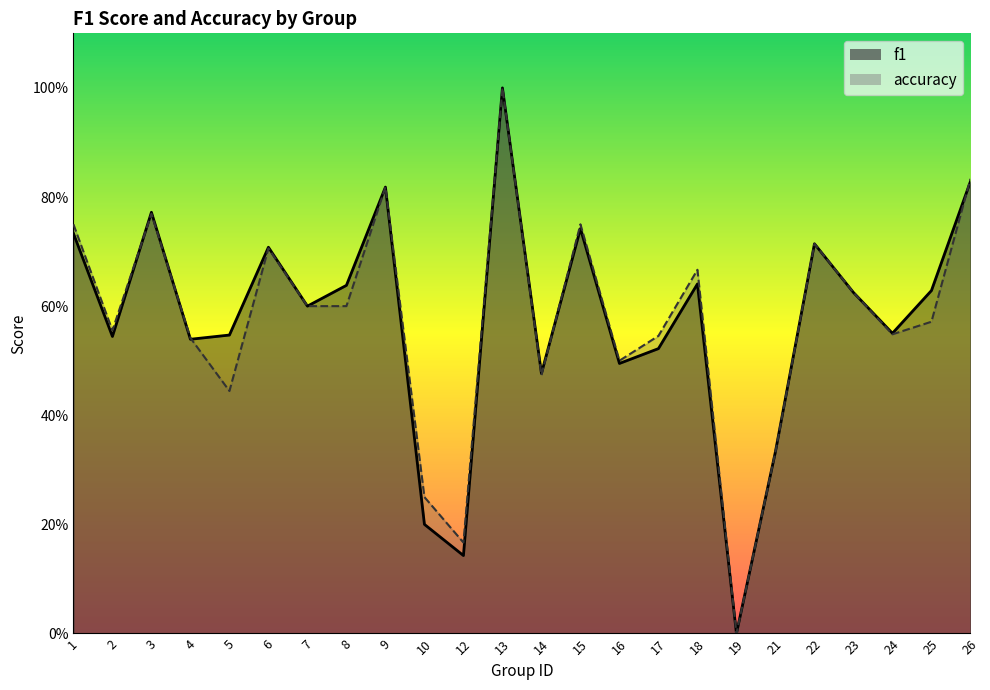

Which has a higher value, 17 or 18?

18